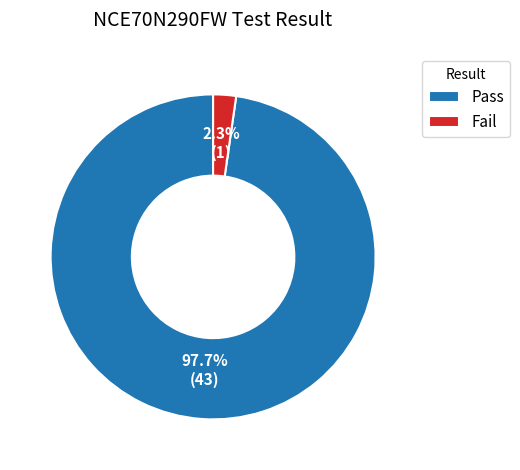

Combined, do Fail and Pass account for over 50%?

Yes